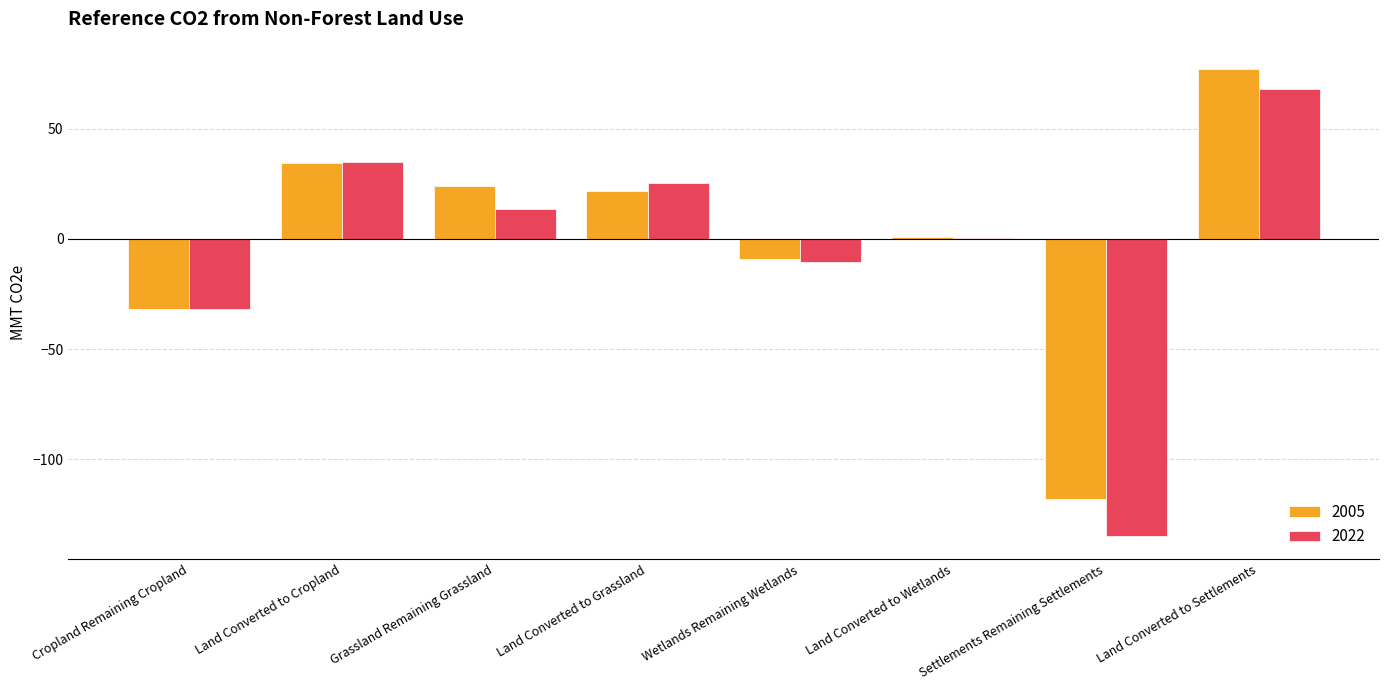

Is the value of 2005 at Grassland Remaining Grassland greater than the value of 2022 at Land Converted to Settlements?

No